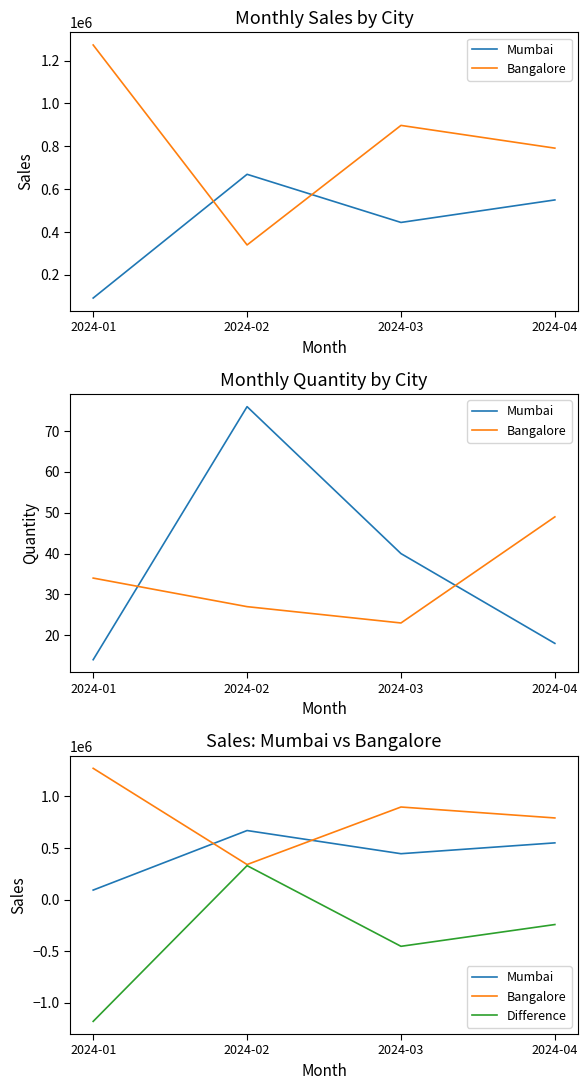

How many lines are shown in the chart?

3